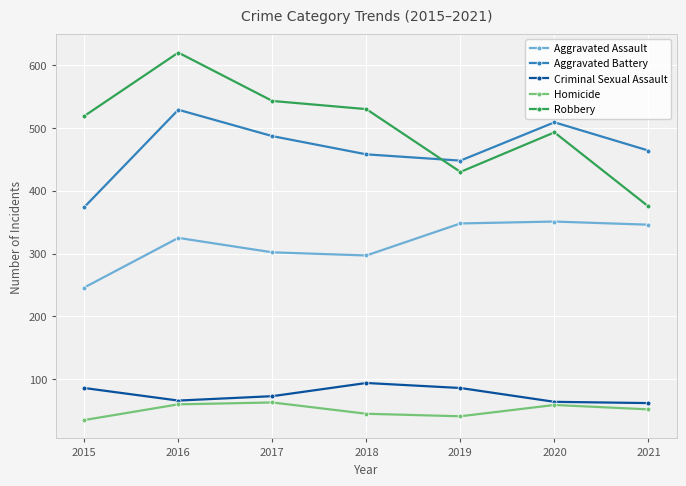

List the labels in order of Aggravated Battery value, smallest first.

2015, 2019, 2018, 2021, 2017, 2020, 2016